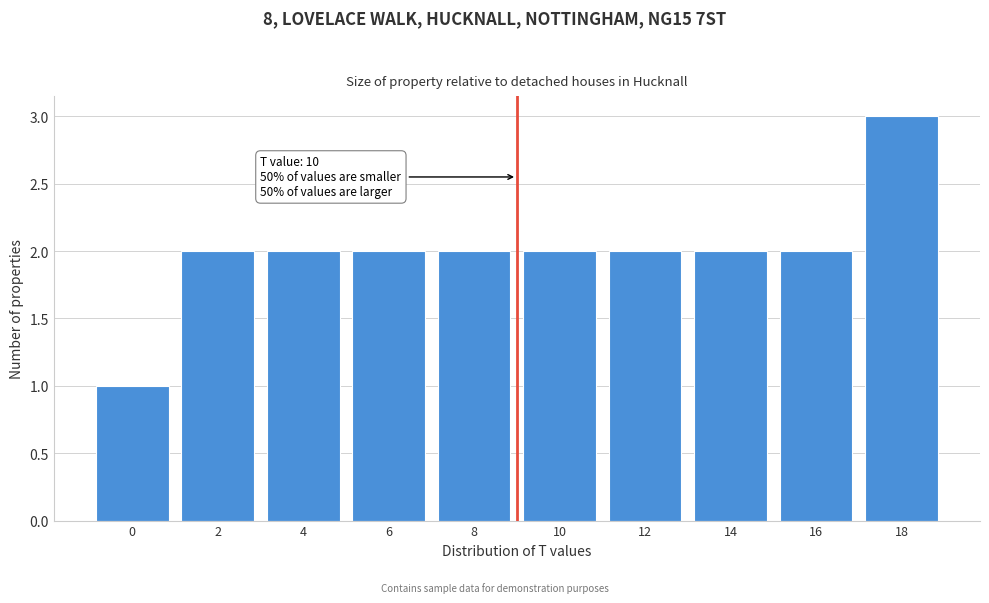

Reading left to right, what are all the values shown in this chart?

1	2	2	2	2	2	2	2	2	3